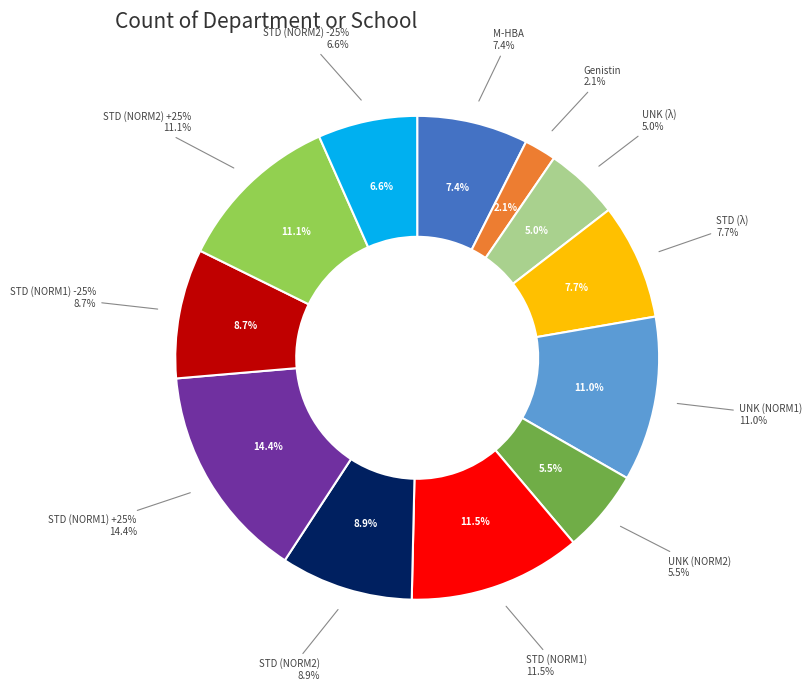

True or false: STD (NORM1) -25% accounts for 9% of the total.

True